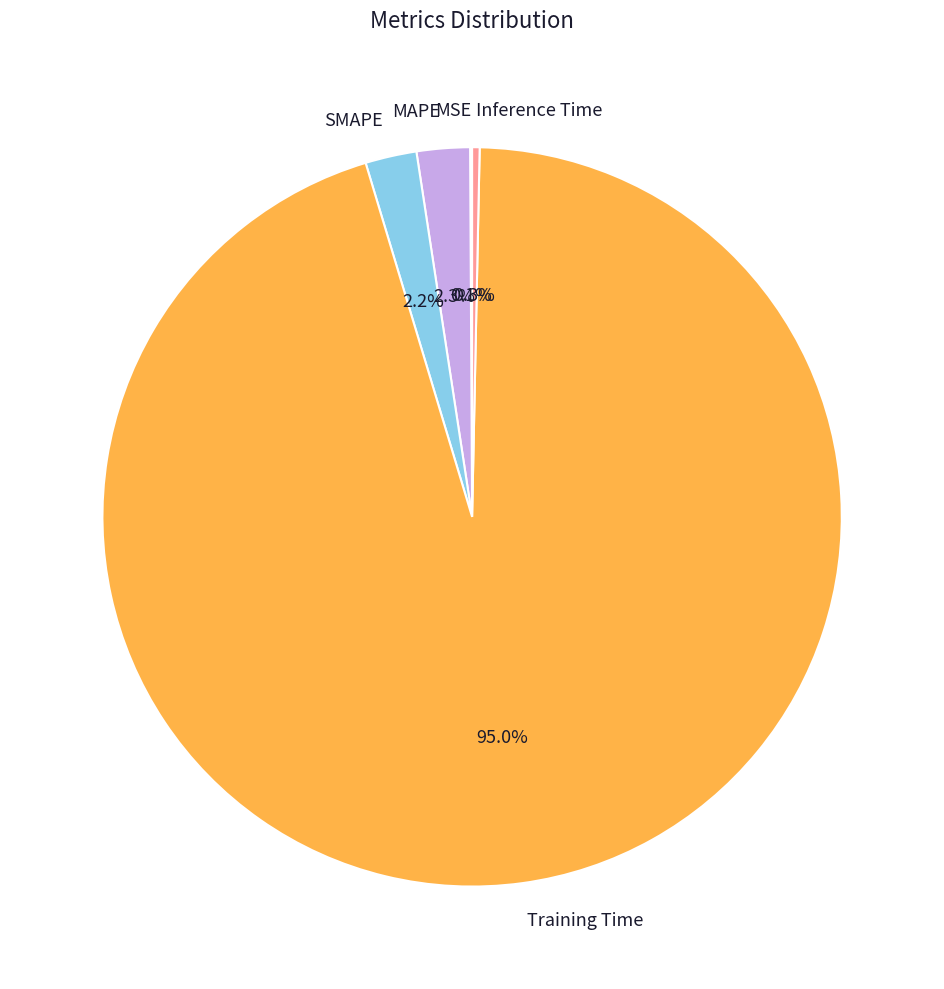

True or false: Training Time accounts for 81% of the total.

False